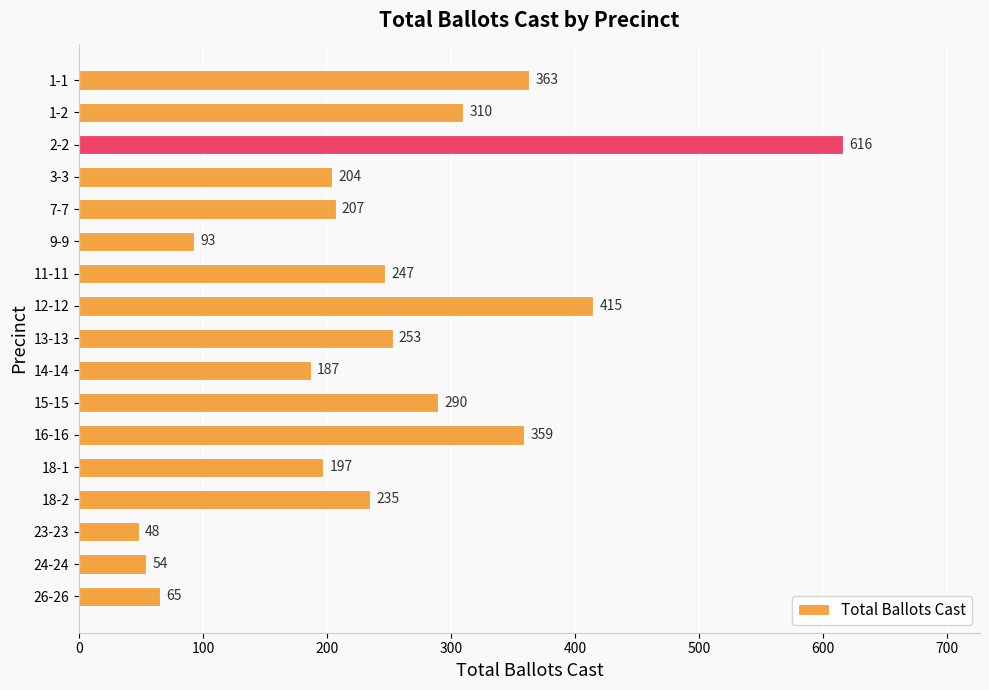

What is the ratio of the value at 26-26 to the value at 14-14?

0.3